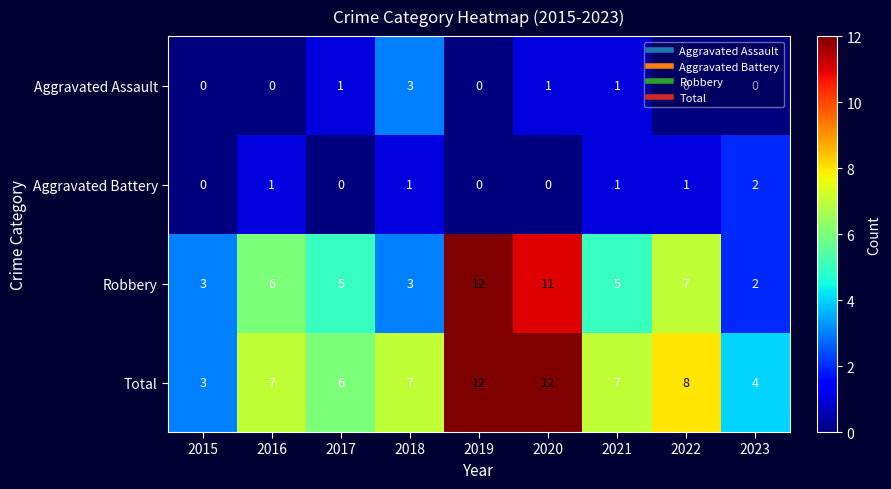

True or false: Aggravated Assault has a value of 0 at 2019.

True